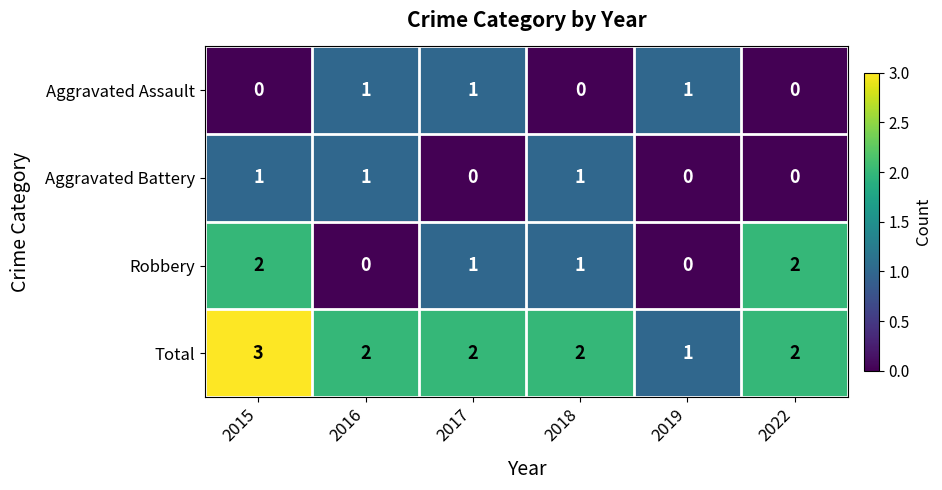

Between 2016 and 2022, which series saw the biggest shift?

Robbery